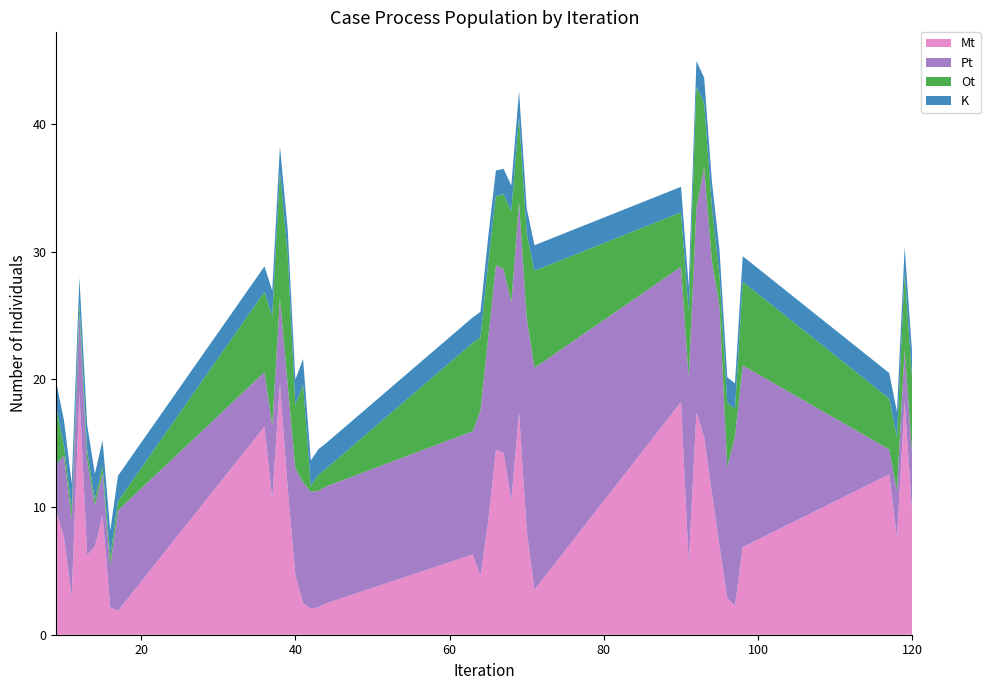

Reading left to right, transcribe all the data shown in this chart.

Mt: 9.7	7.6	3.0	19.0	6.2	6.9	9.3	2.1	1.9	16.3	10.6	19.7	11.5	4.7	2.5	2.0	2.2	2.5	6.3	4.6	8.8	14.5	14.2	10.5	17.4	8.1	3.5	18.2	5.6	17.4	15.5	11.2	6.9	2.9	2.3	6.9	12.6	7.6	18.3	9.3
Ot: 4.4	0.8	0.8	0.8	0.7	0.5	0.6	0.7	0.7	6.3	8.6	9.9	10.1	4.9	7.7	0.5	1.3	1.4	6.9	5.7	5.9	5.4	5.8	7.2	6.7	6.6	7.6	4.3	5.2	9.5	5.0	4.3	2.4	5.0	2.1	6.5	4.0	4.2	6.0	5.9
Pt: 3.7	6.4	6.1	6.2	7.5	3.2	3.3	3.3	7.9	4.3	5.8	6.7	8.1	8.4	9.5	9.1	9.1	9.2	9.7	13.0	14.4	14.5	14.4	15.5	16.5	16.7	17.4	10.6	14.5	16.0	21.1	18.1	18.8	10.3	13.3	14.2	2.0	3.7	4.0	4.6
K: 2.0	2.0	2.0	2.0	2.0	2.0	2.0	2.0	2.0	2.0	2.0	2.0	2.0	2.0	2.0	2.0	2.0	2.0	2.0	2.0	2.0	2.0	2.0	2.0	2.0	2.0	2.0	2.0	2.0	2.0	2.0	2.0	2.0	2.0	2.0	2.0	2.0	2.0	2.0	2.0